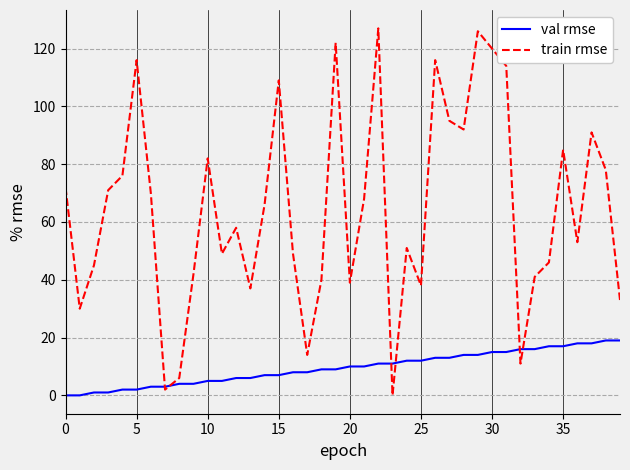

What are all the series names shown in the legend?

val rmse, train rmse